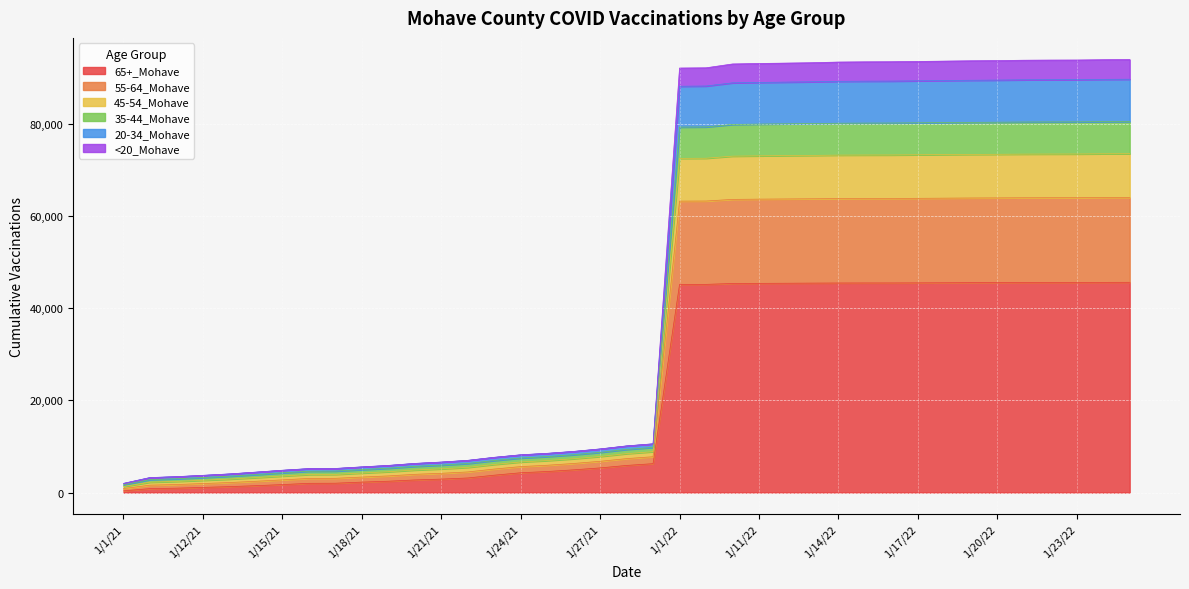

What position from the left is 1/11/21?

3